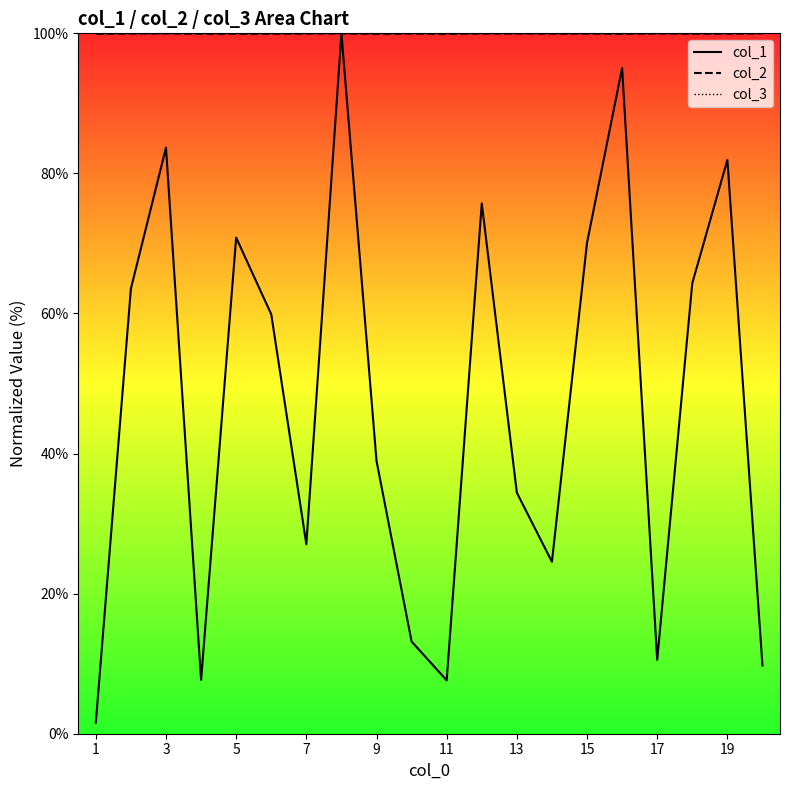

True or false: col_2 has a value of 99.9 at 11.

True